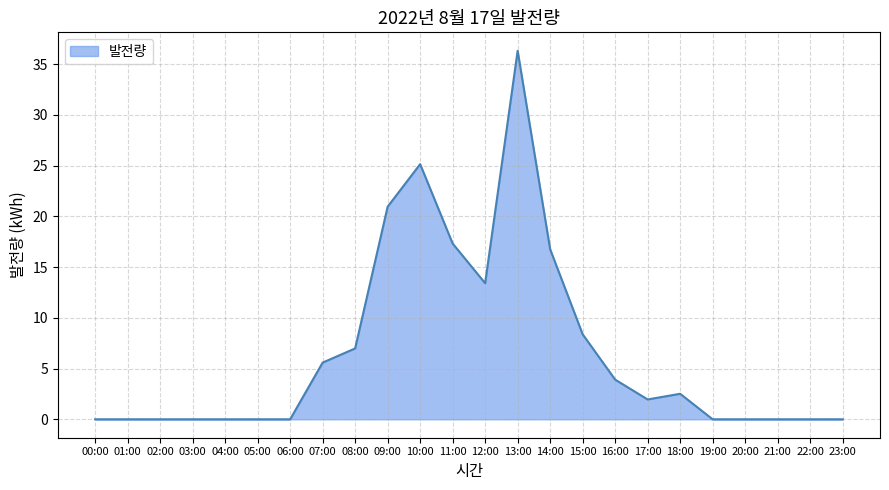

Count the number of values greater than 1.

12